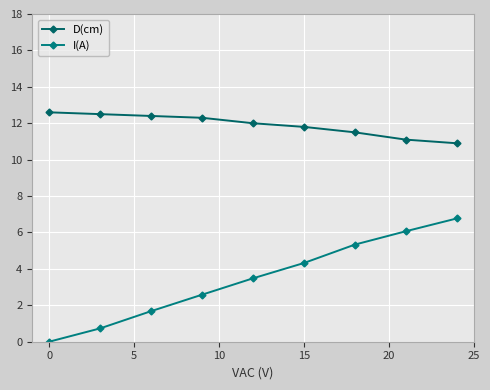

What are all the series names shown in the legend?

D(cm), I(A)